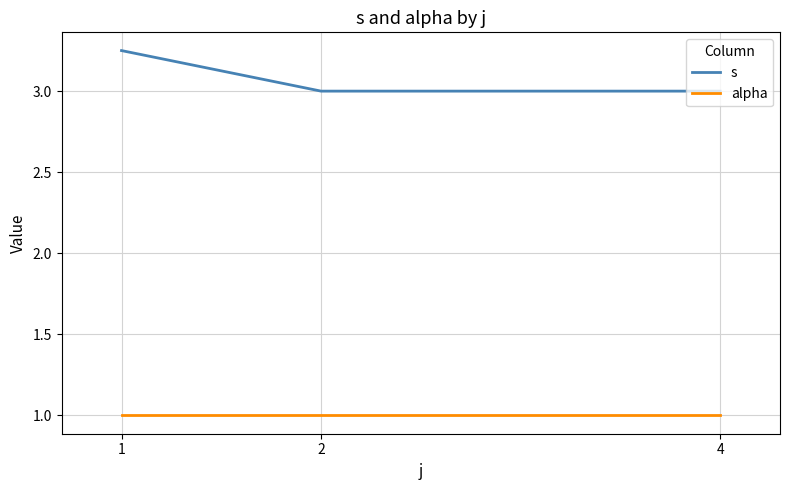

What are all the series names shown in the legend?

s, alpha